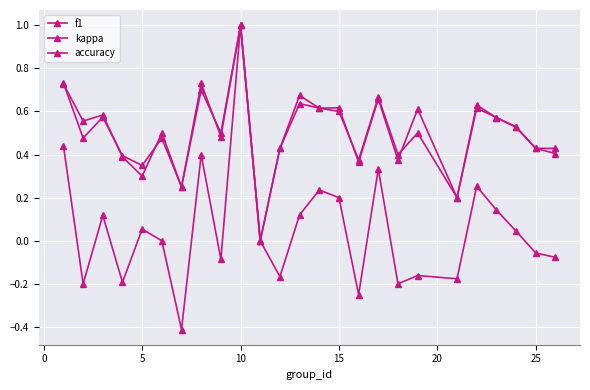

How many data points in accuracy are above 0?

24